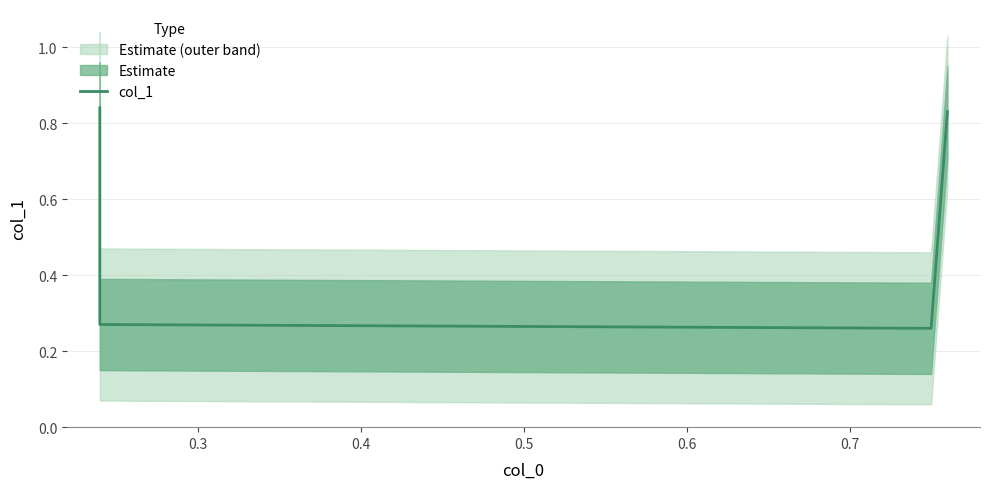

What is the greatest value displayed?

0.8